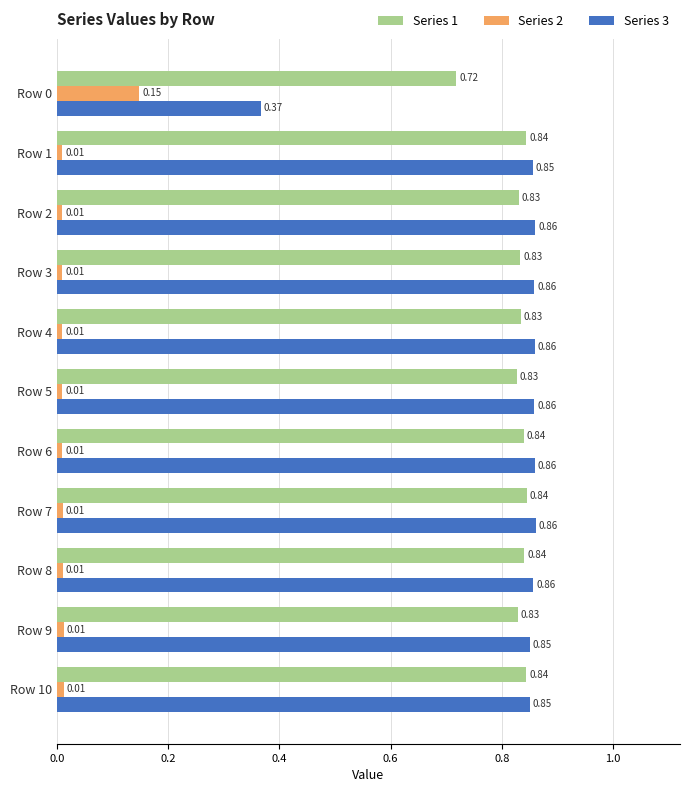

What is the sum of the Series 1 values at Row 10 and Row 2?

1.7